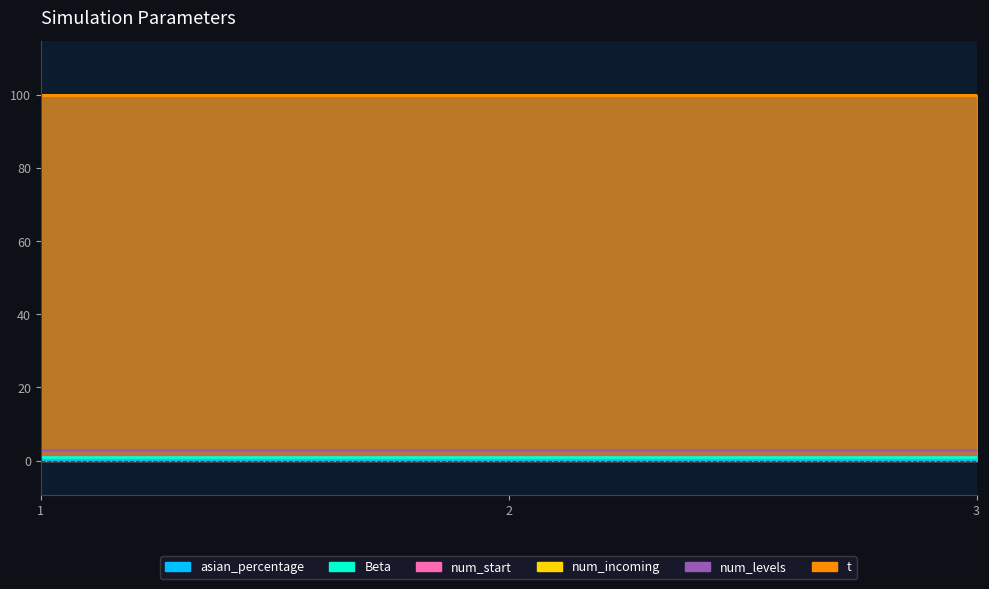

The value of num_levels at 1 is 5.2. True or false?

False